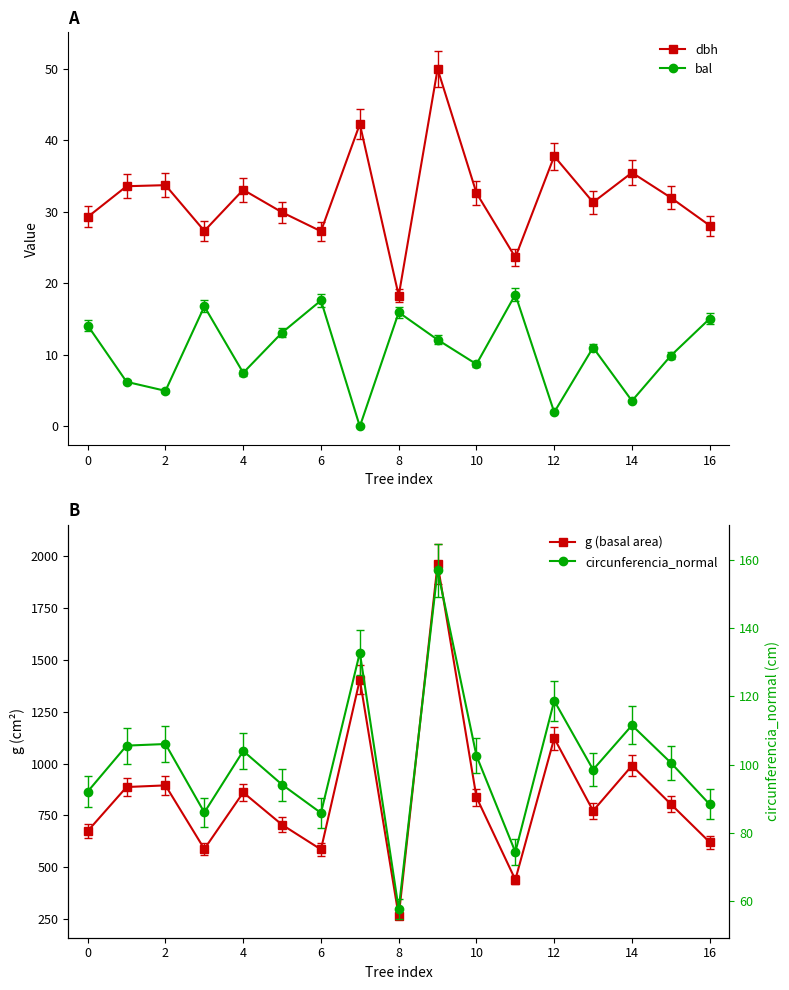

How many series are shown in this chart?

4